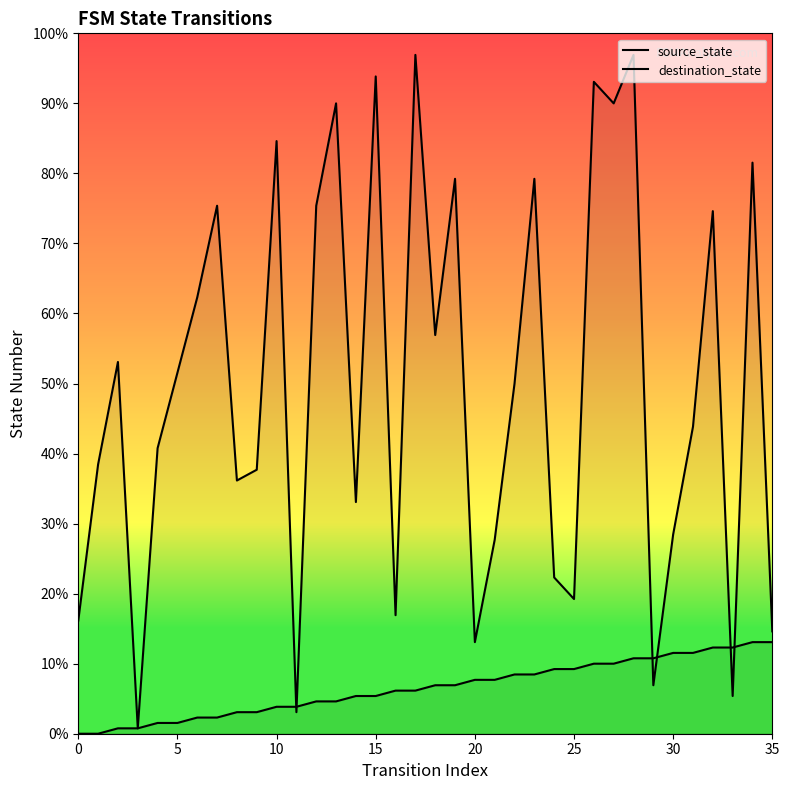

Is the value of destination_state at 16 greater than the value of source_state at 15?

Yes